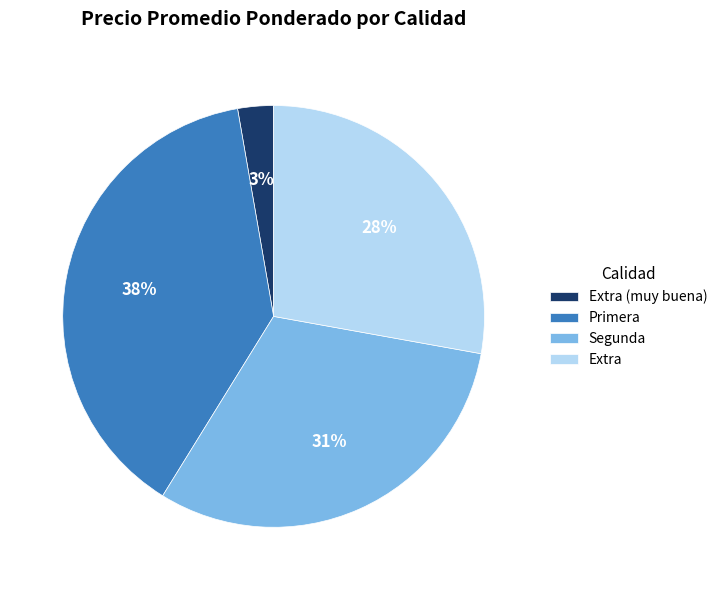

Is it true that Extra (muy buena) is 3% of the pie?

True